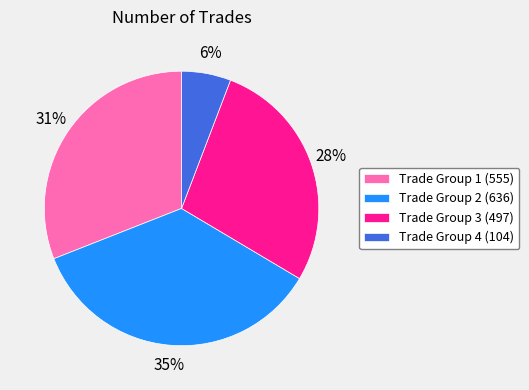

Is there any slice that represents more than half of the pie?

No